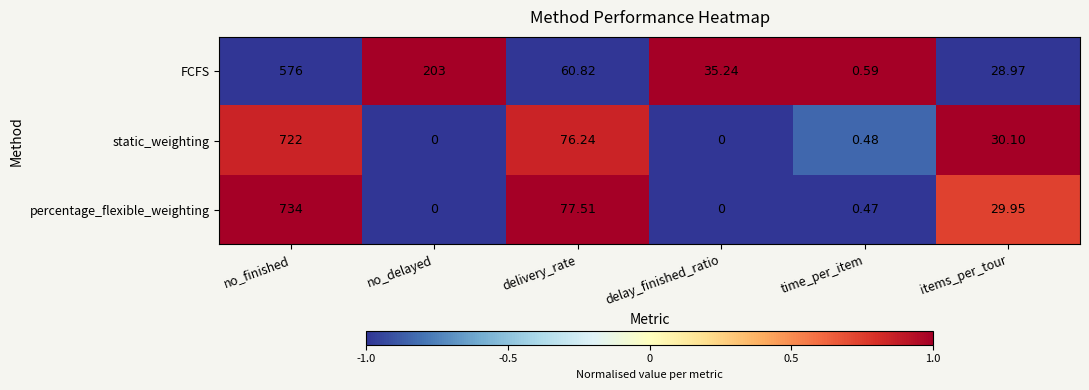

At which category does the chart reach its peak across all series?

no_finished